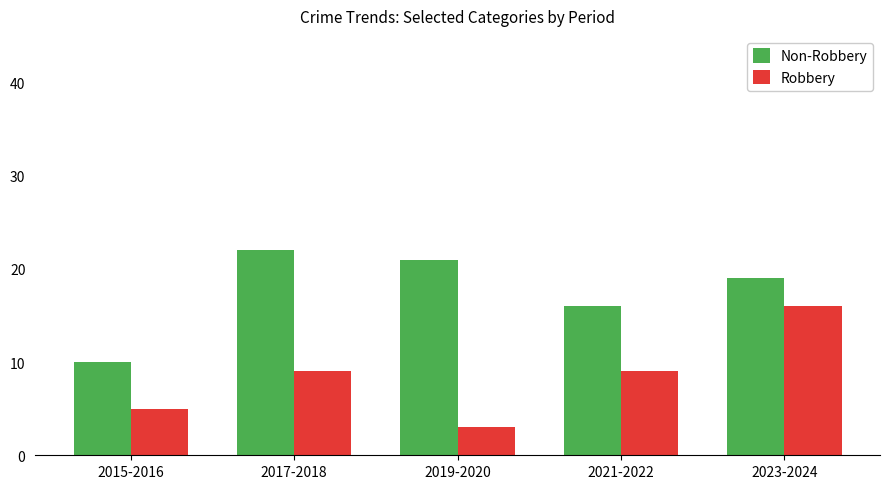

Is it true that Robbery equals 6 at 2021-2022?

False